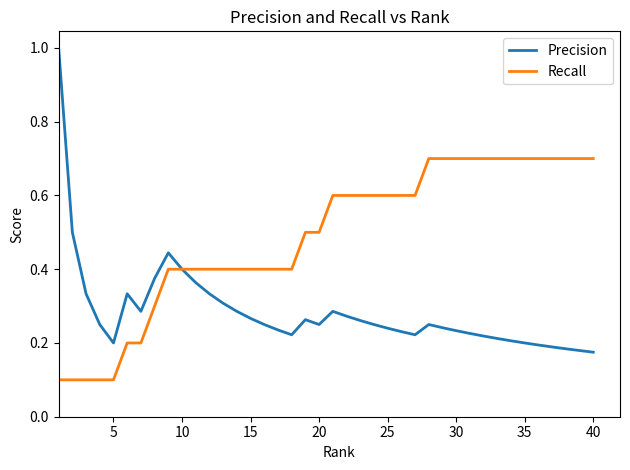

Is this an area chart (filled region under the line)?

No